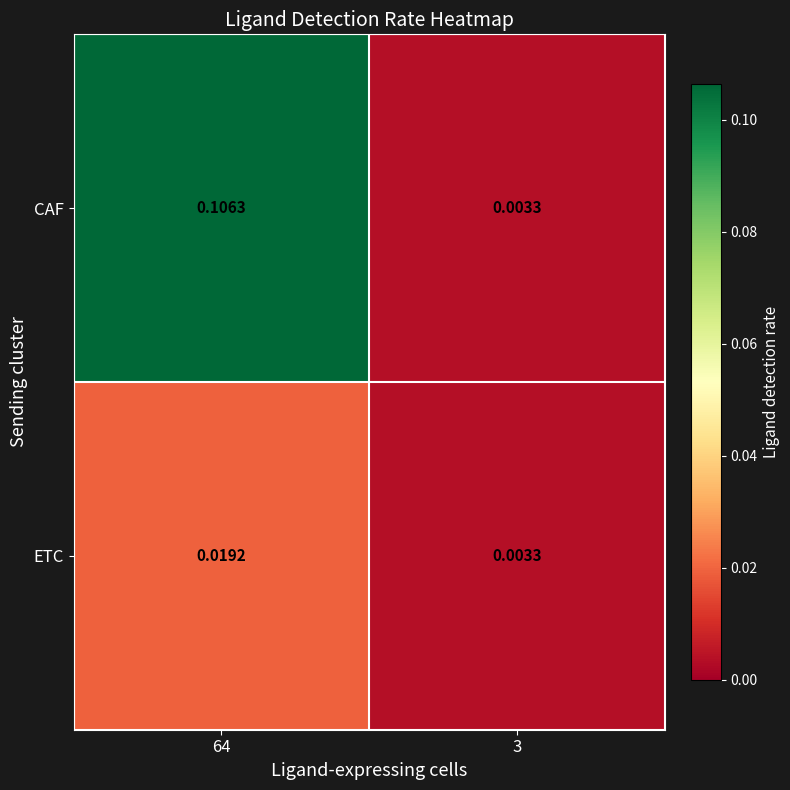

List the series in order of their overall mean, highest first.

CAF, ETC